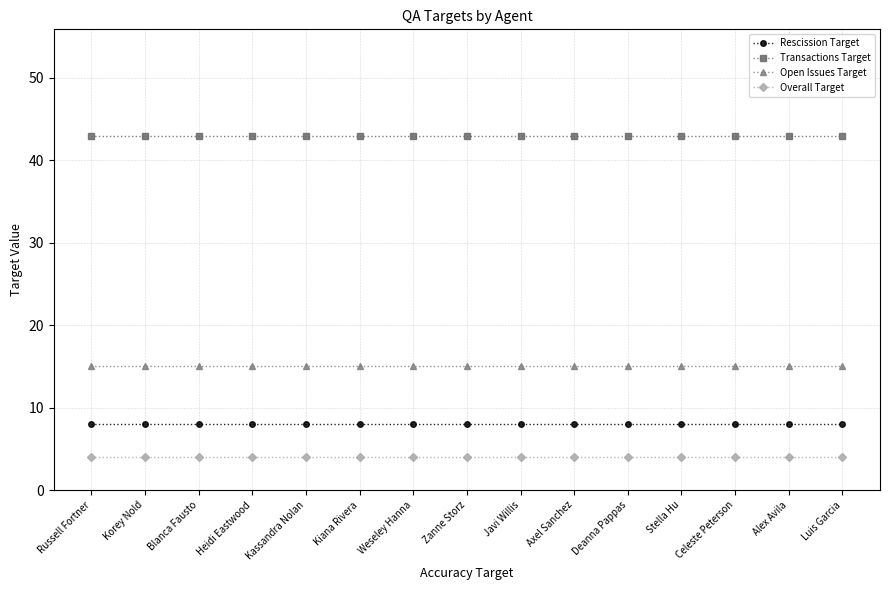

What is the minimum value shown in the chart?

4